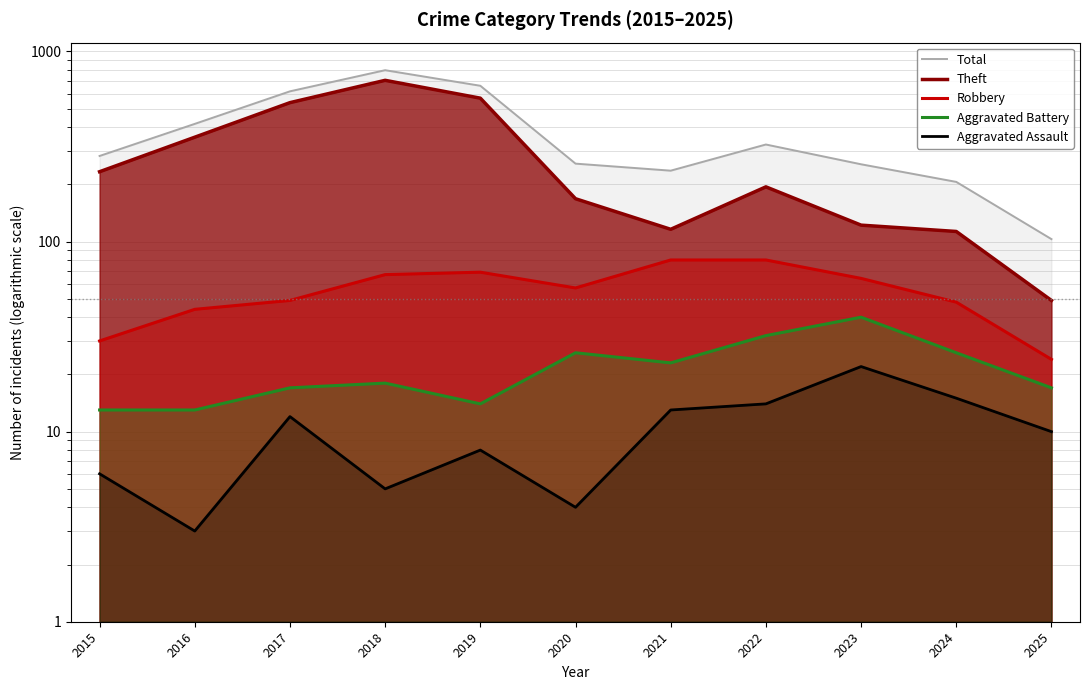

Which category has the highest value in the Aggravated Battery series?

2023